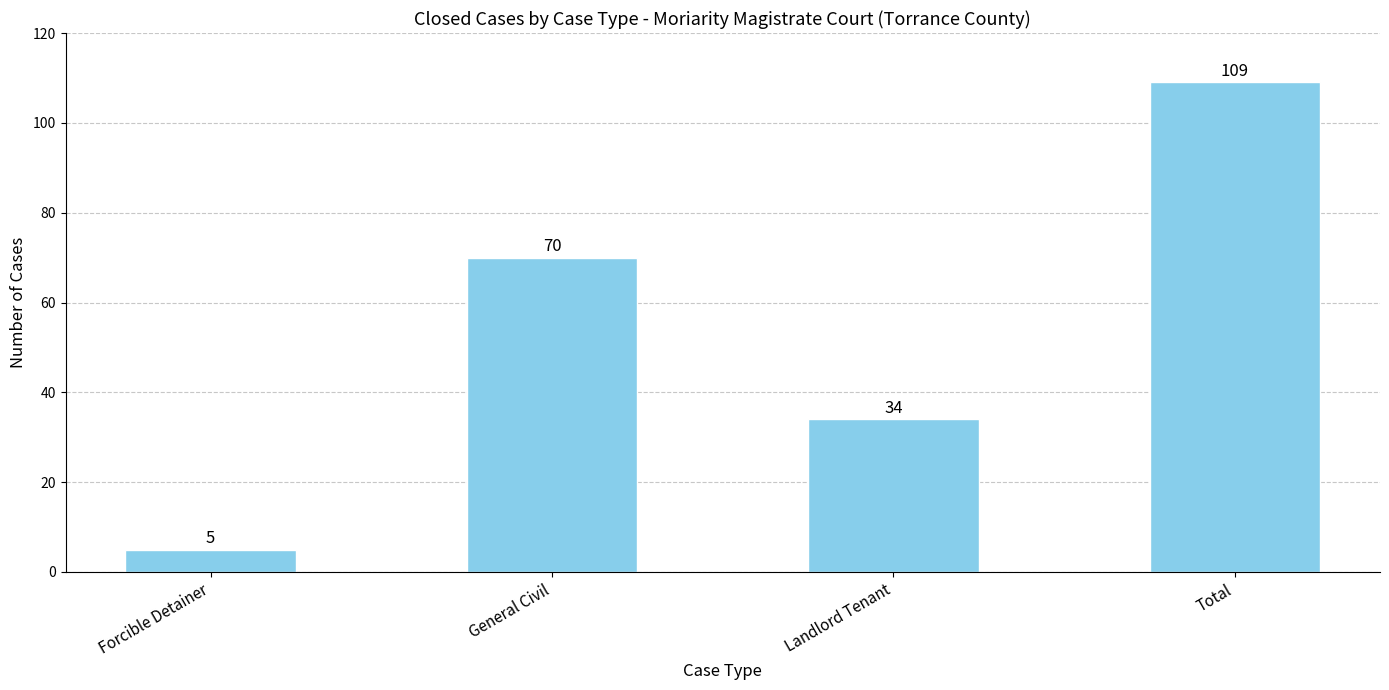

Is it true that the value at Landlord Tenant is 34?

True